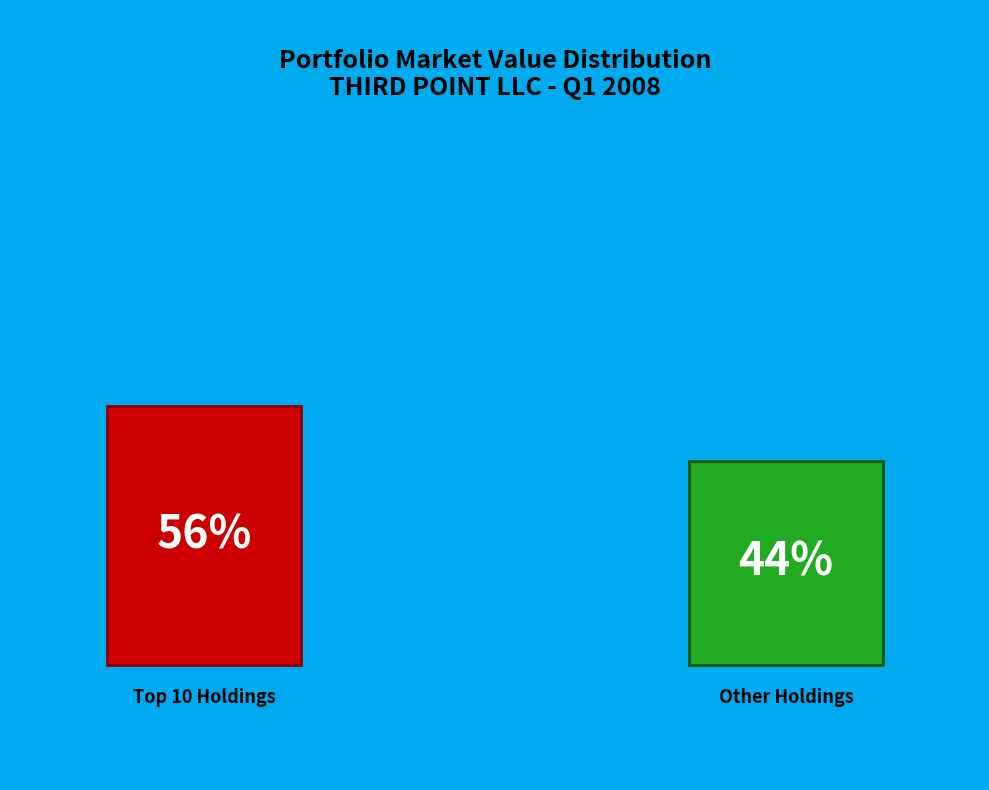

Is INFORMATION TECHNOLOGY the majority of the pie?

No